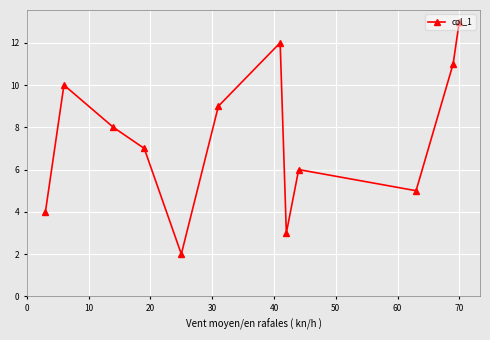

Reading left to right, extract all data points from this chart.

4	10	8	7	2	9	12	3	6	5	11	13